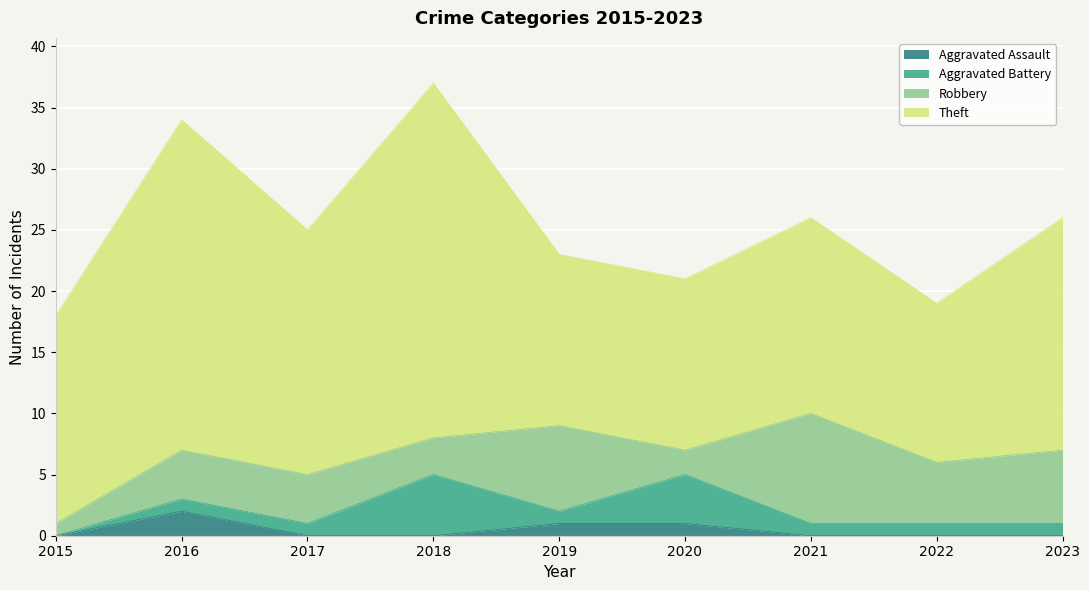

Where does the Robbery series first go above 4?

2019